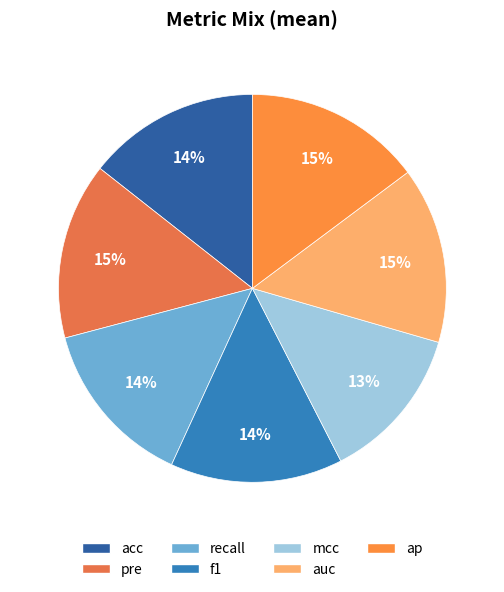

What is the largest slice in the pie chart?

ap